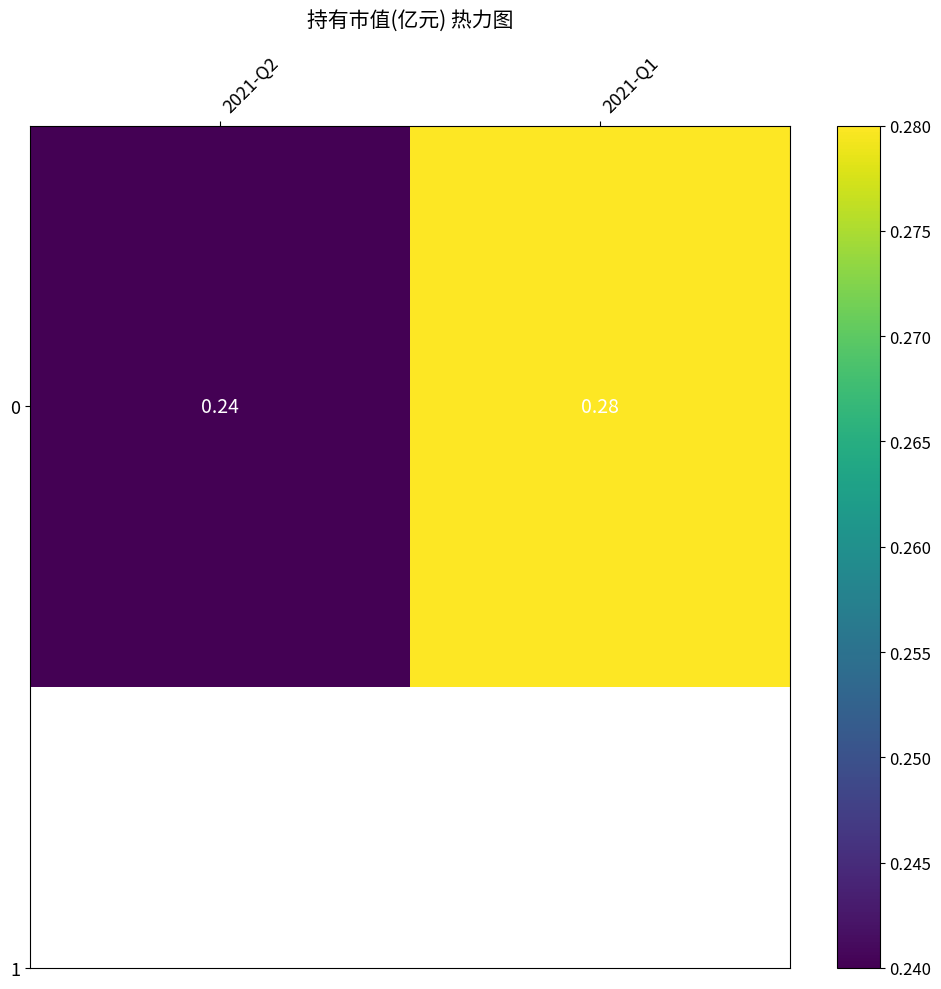

The chart shows a value of 0.2 at 2021-Q2. True or false?

True